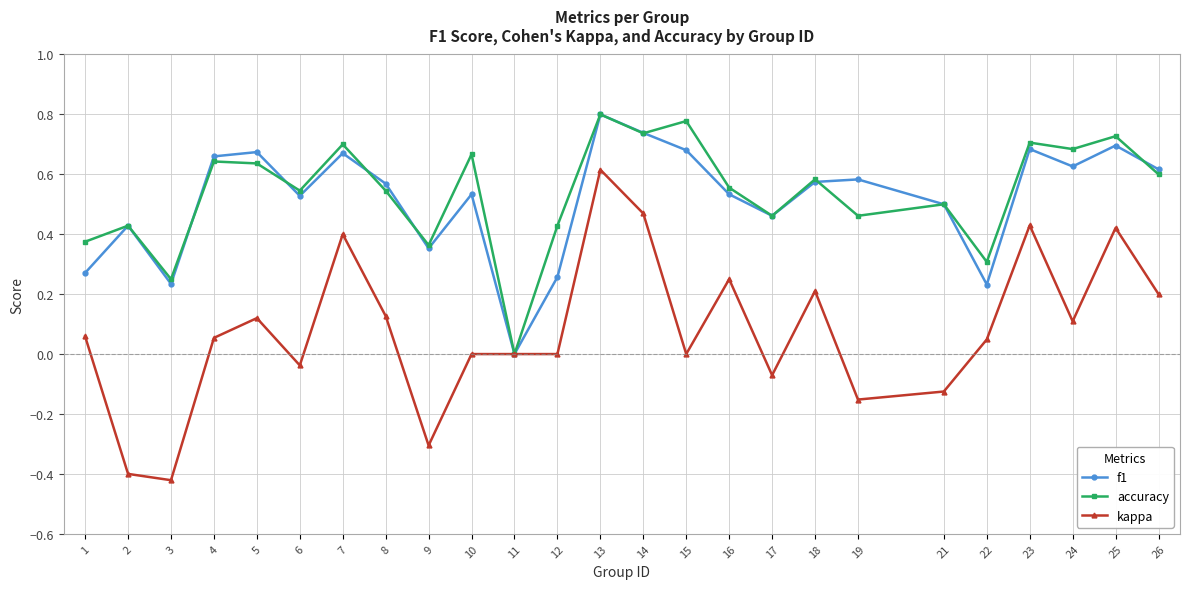

Which series changed the most between 7 and 16?

kappa